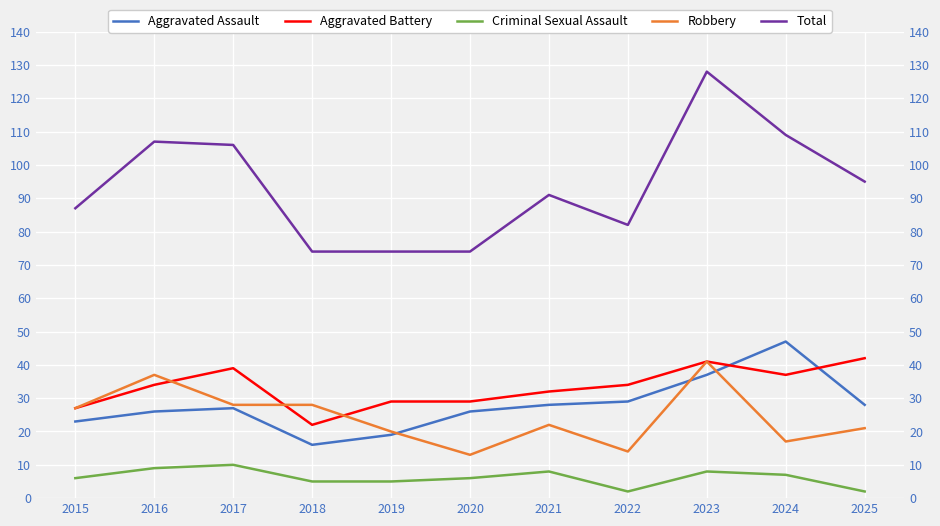

Where is Aggravated Assault nearest to the value 31?

2022